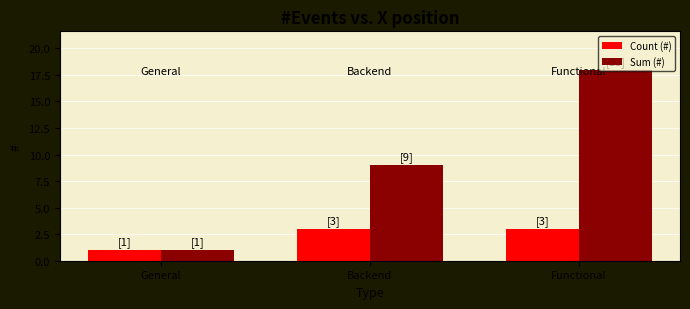

At how many categories does at least one series exceed 14?

1